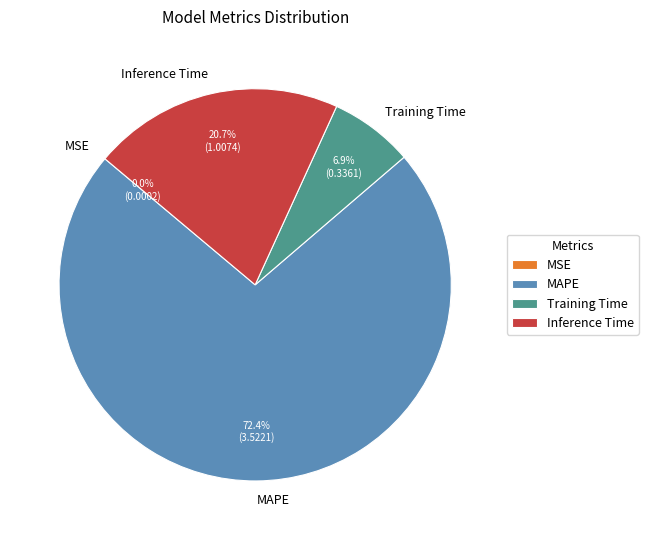

Does any single category account for the majority?

Yes